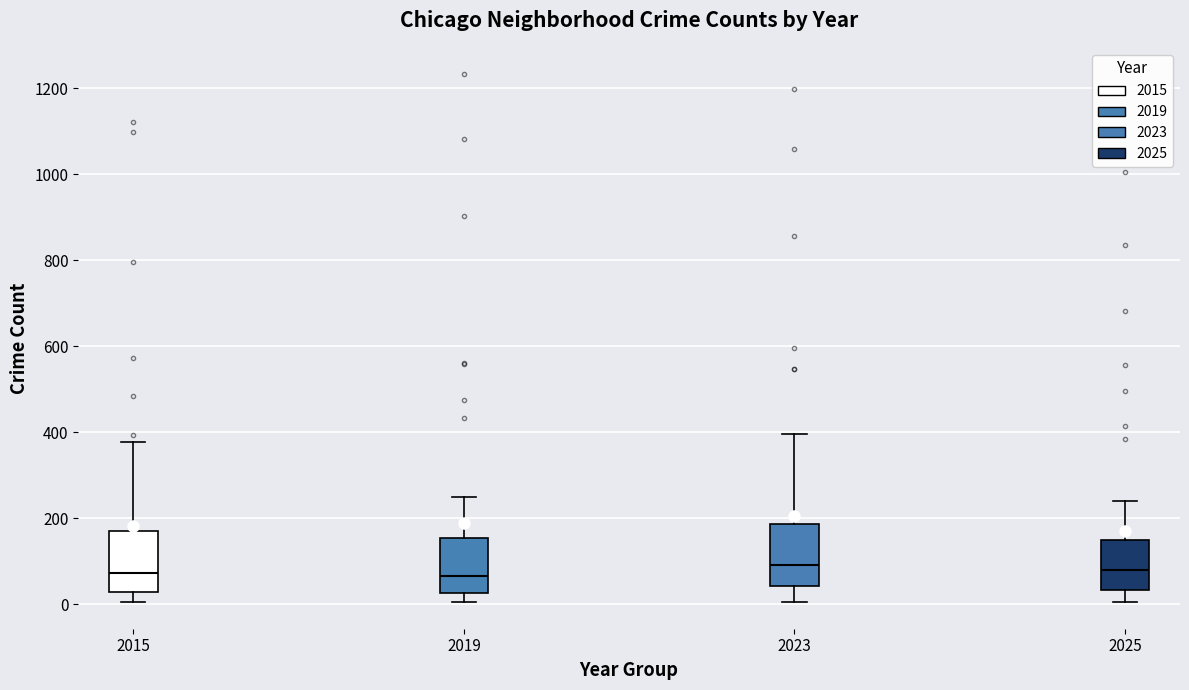

Reading left to right, transcribe this box plot: for each box, give where its median line is, the range the box spans, and where its two whiskers end, as read against the y-axis. The values are not printed on the chart, so give them approximately, as read against the axis.

2015: median 80, box 20 to 160, whiskers 0 to 380
2019: median 60, box 20 to 160, whiskers 0 to 240
2023: median 100, box 40 to 180, whiskers 0 to 400
2025: median 80, box 40 to 140, whiskers 0 to 240